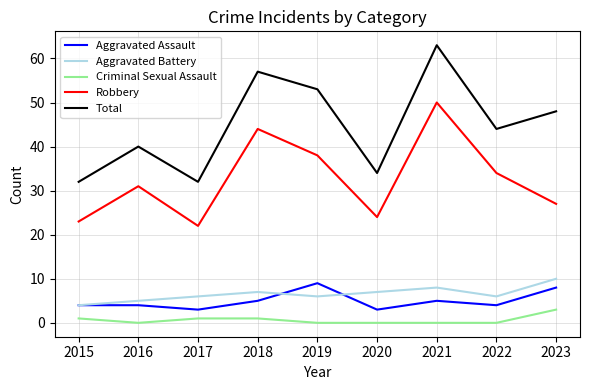

True or false: Robbery and Total intersect in this chart.

False